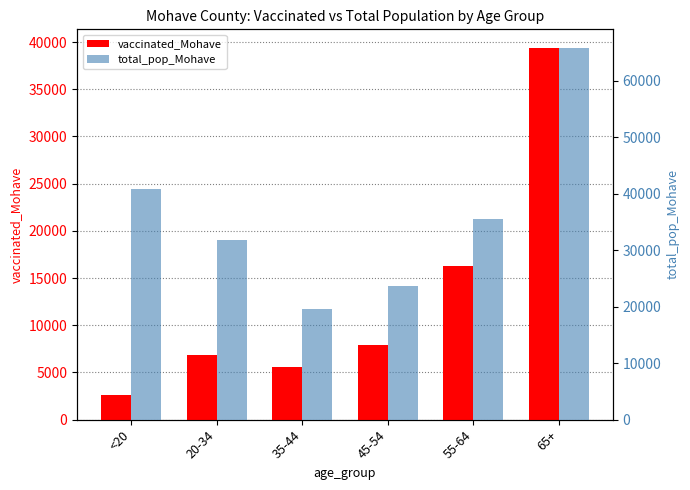

List the labels in order of total_pop_Mohave value, smallest first.

35-44, 45-54, 20-34, 55-64, <20, 65+